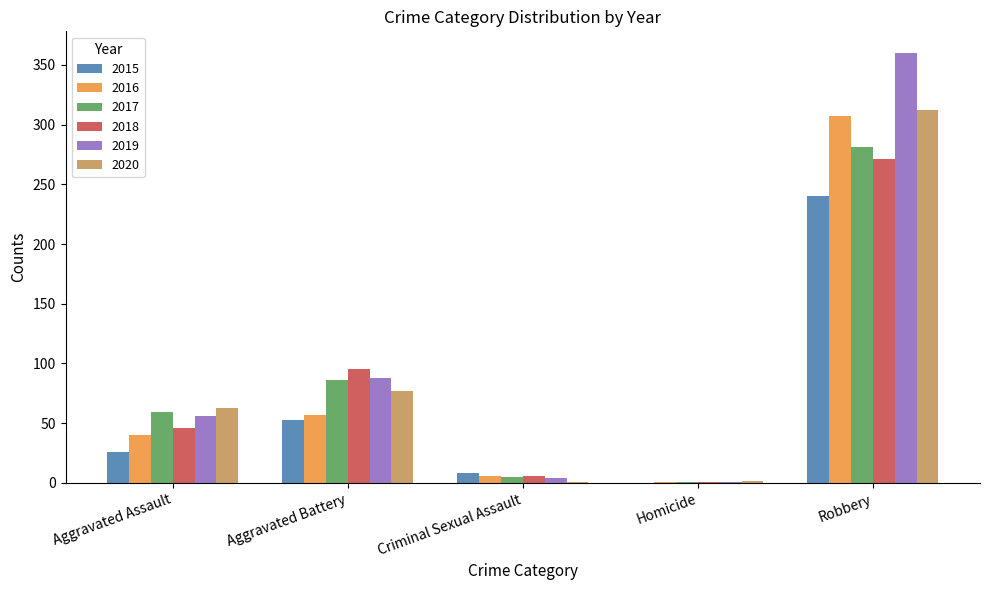

What is the maximum value shown in the chart?

360